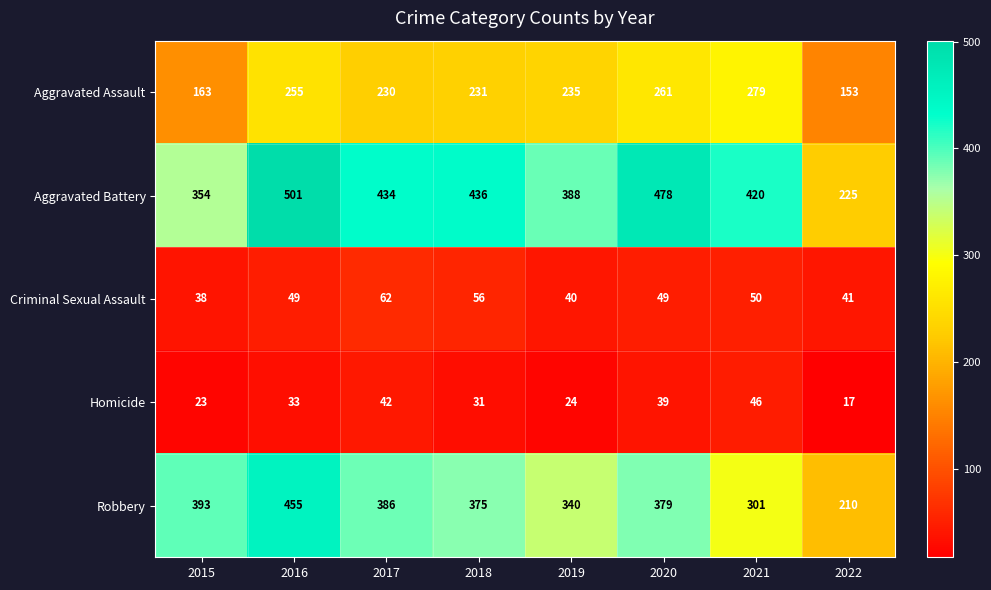

The Criminal Sexual Assault series shows 40 at 2019. True or false?

True